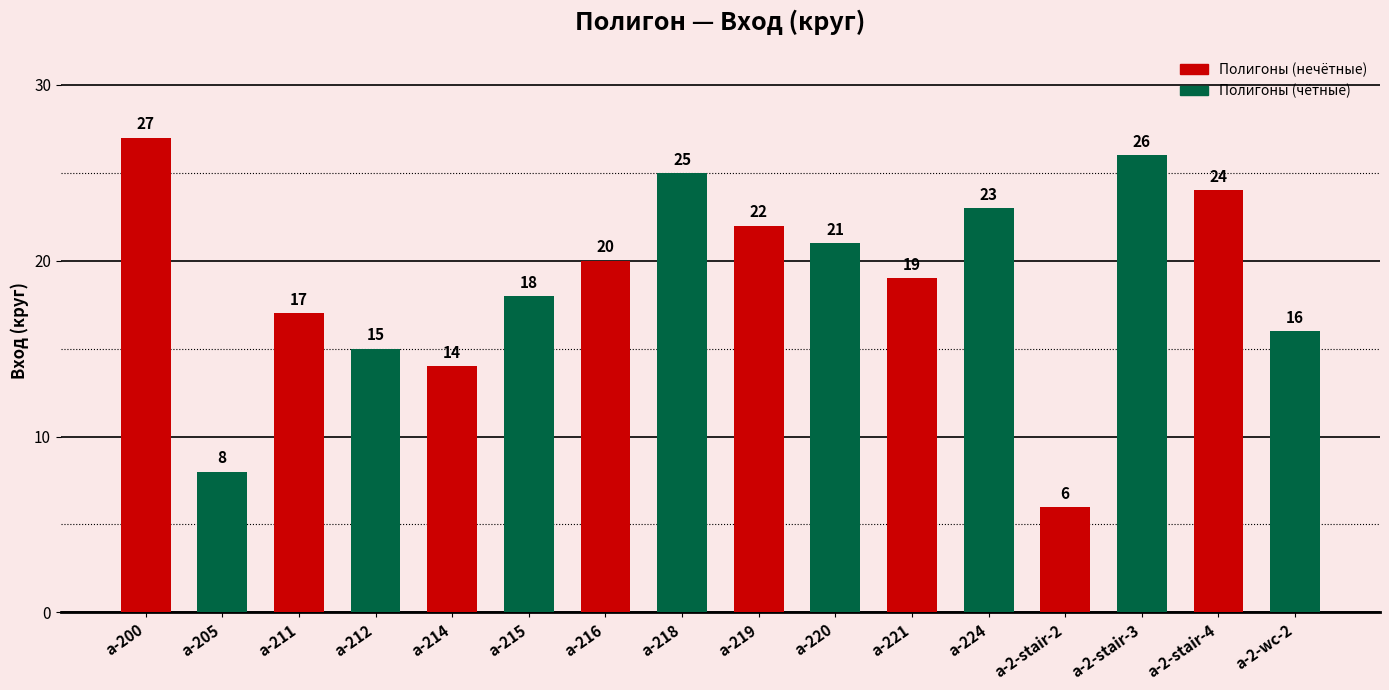

Are the bars grouped side by side (vs. stacked)?

No